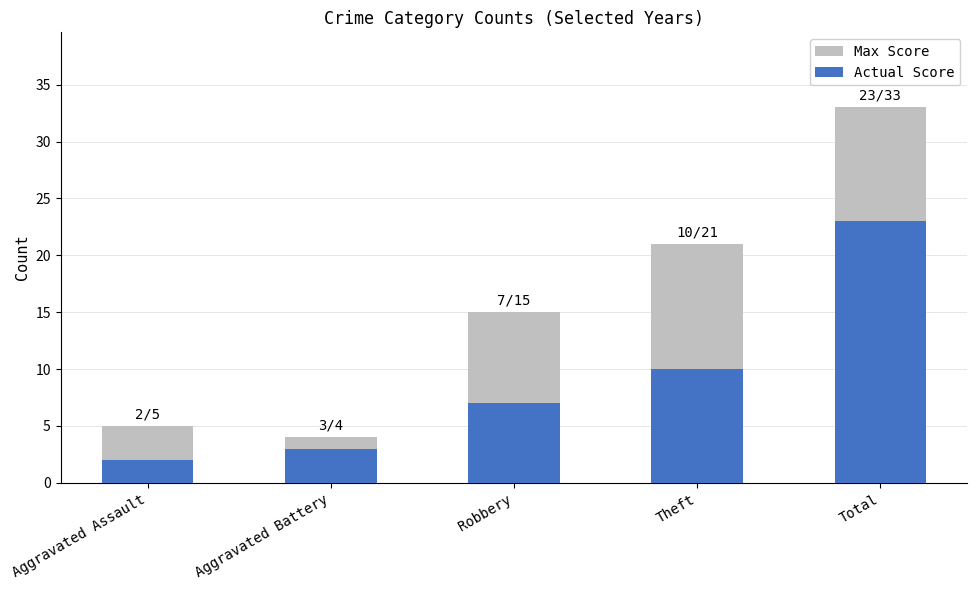

How many data points does each series have?

5